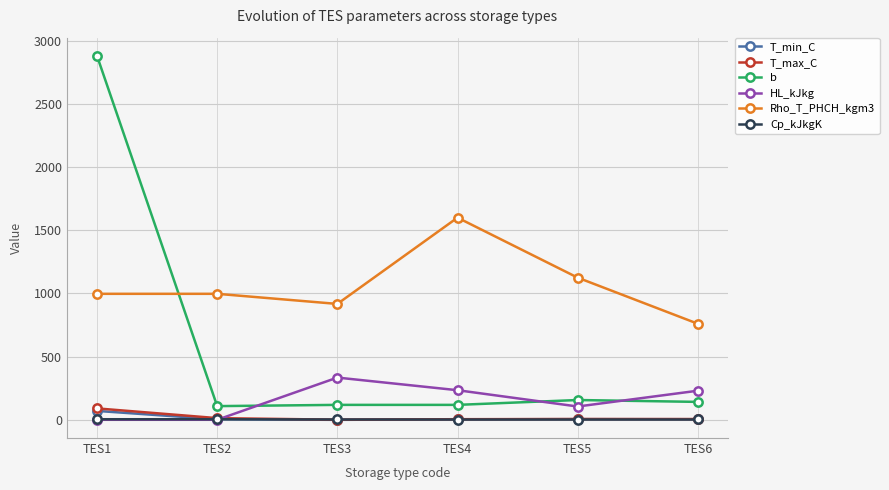

Which series has the largest total across all categories?

Rho_T_PHCH_kgm3